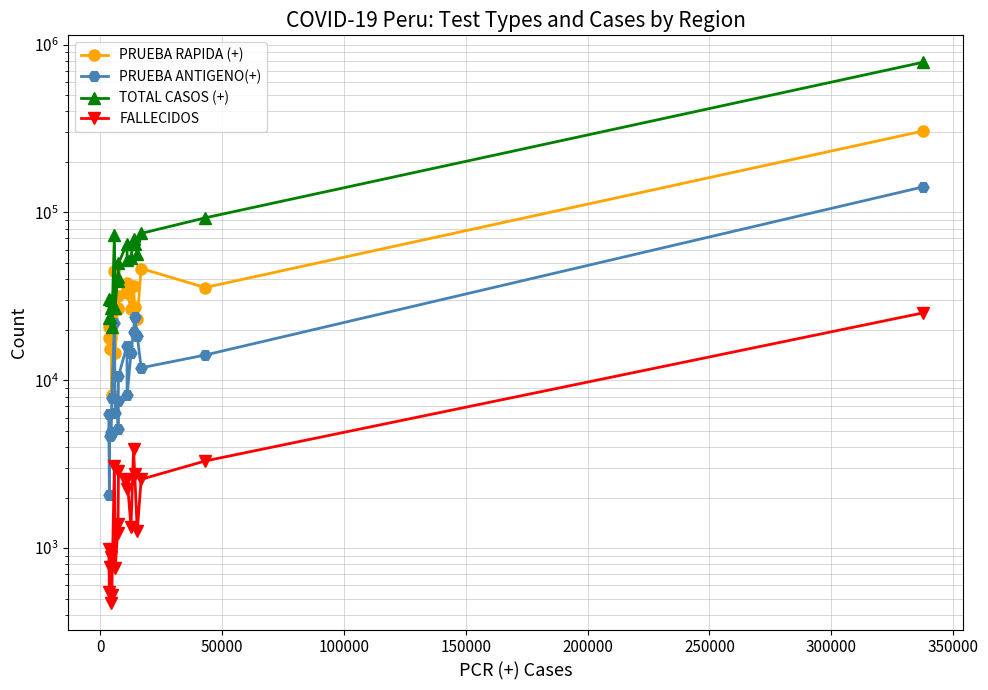

Count the number of data series in this chart.

4